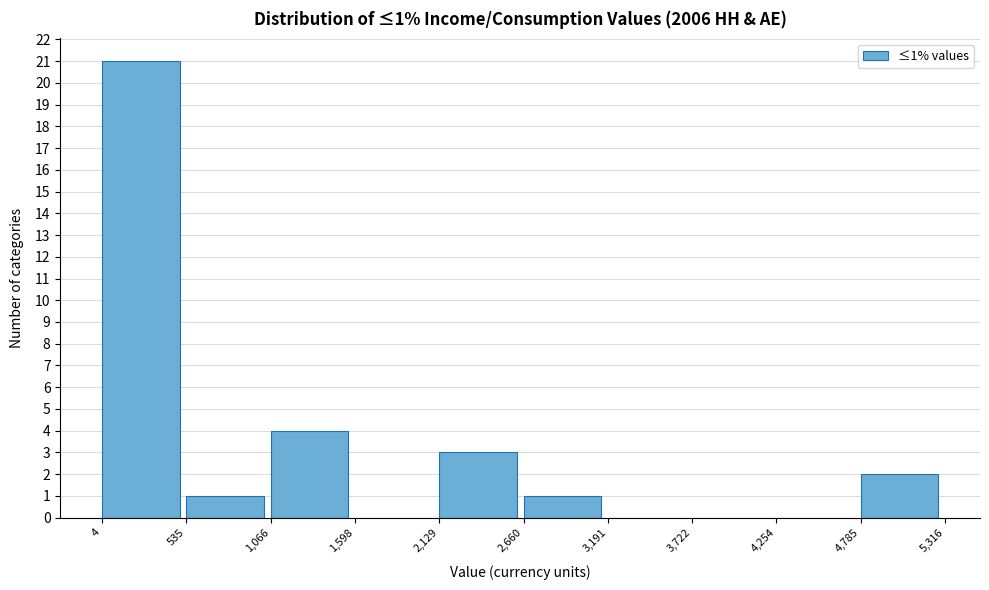

Which range on the x-axis has the tallest bar?

4 to 535